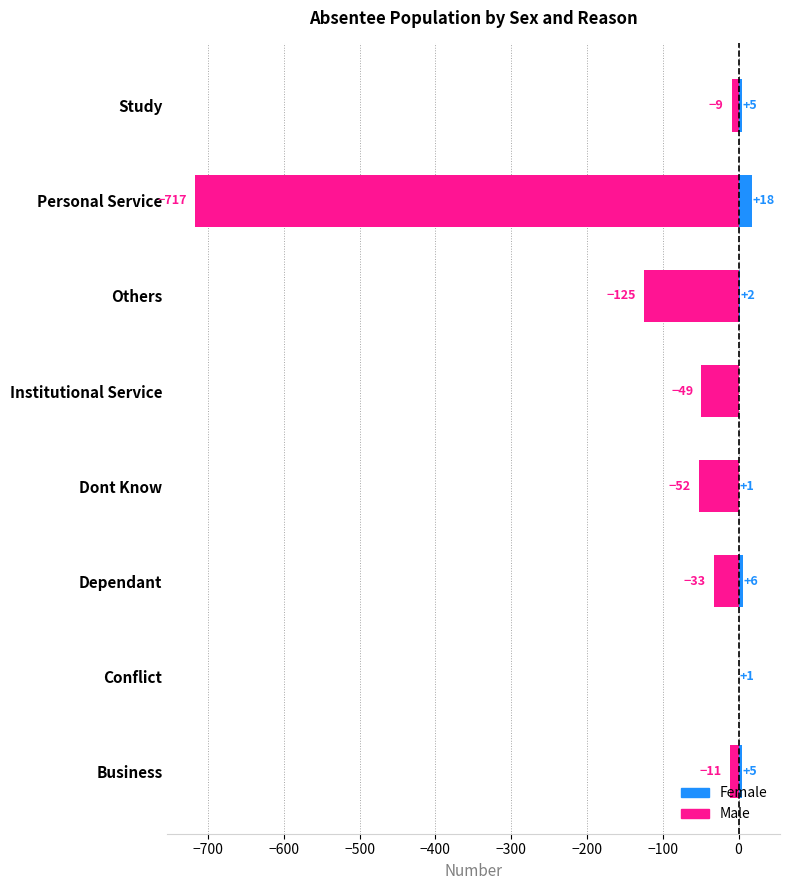

Which series has the largest total across all categories?

Female